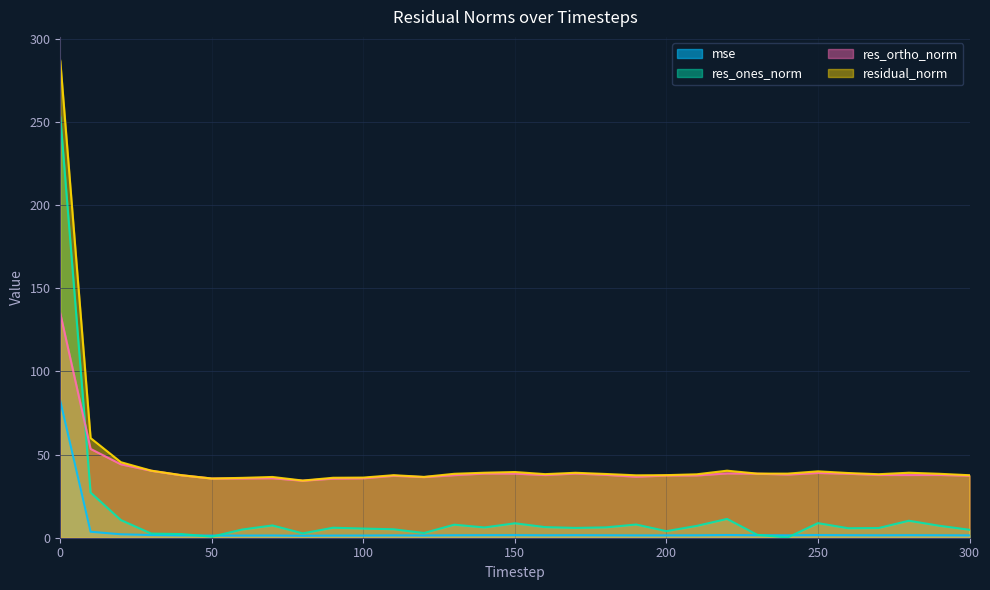

Which has a higher value, 200 or 80?

200